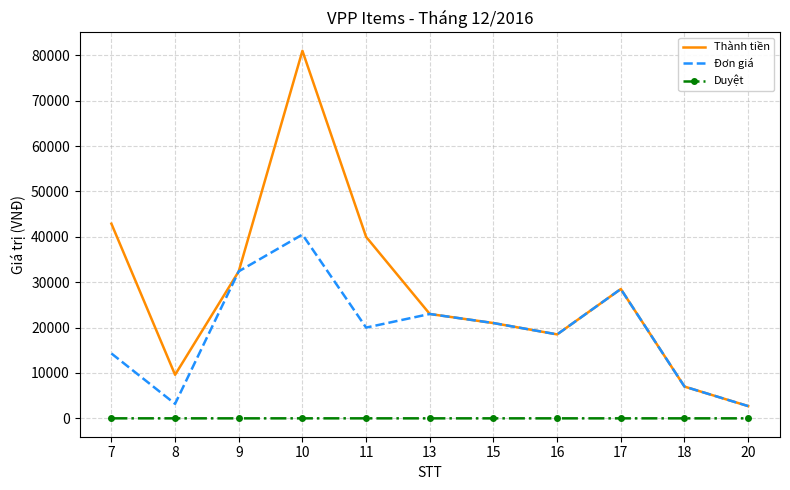

True or false: Duyệt and Đơn giá intersect in this chart.

False